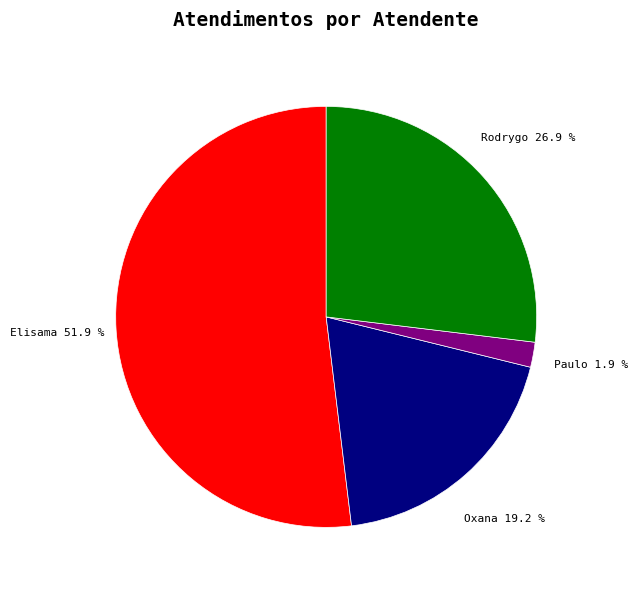

Is there a majority slice in this chart?

Yes